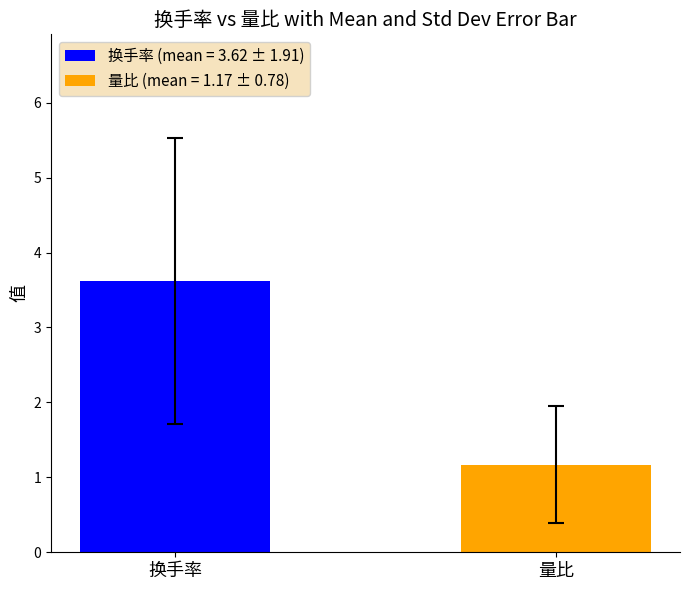

How many bars are there in total?

2